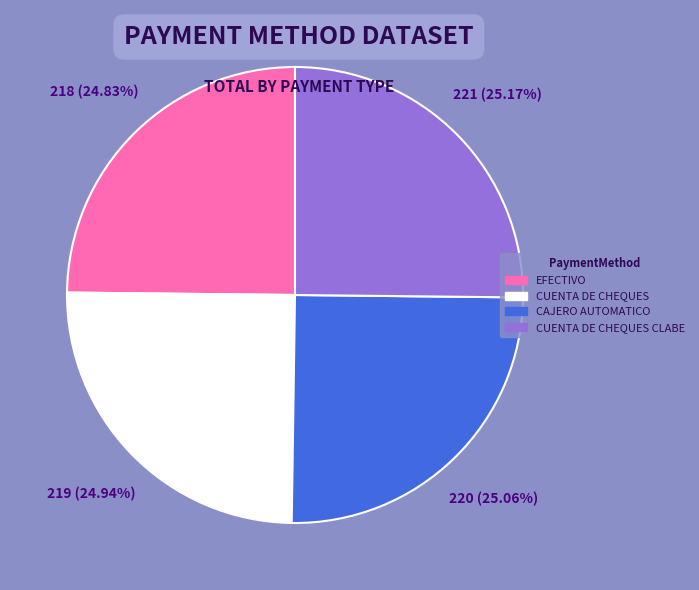

Combined, what portion of the pie is CUENTA DE CHEQUES CLABE and CAJERO AUTOMATICO?

50.2%